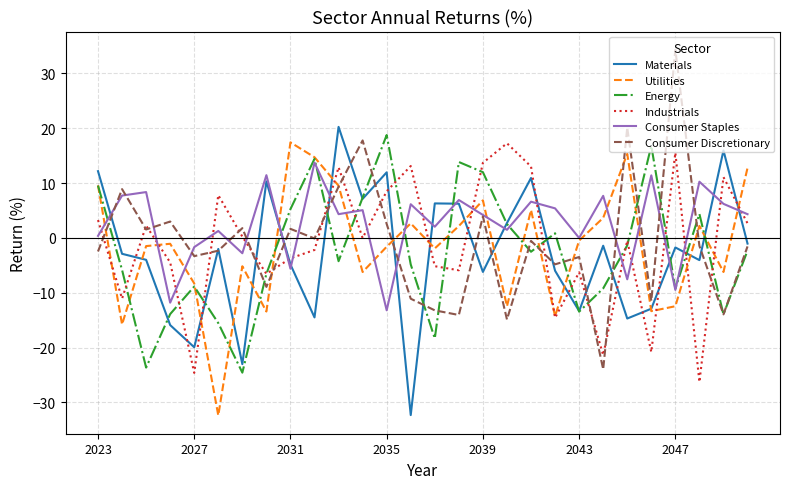

Which series has the largest total across all categories?

Consumer Staples